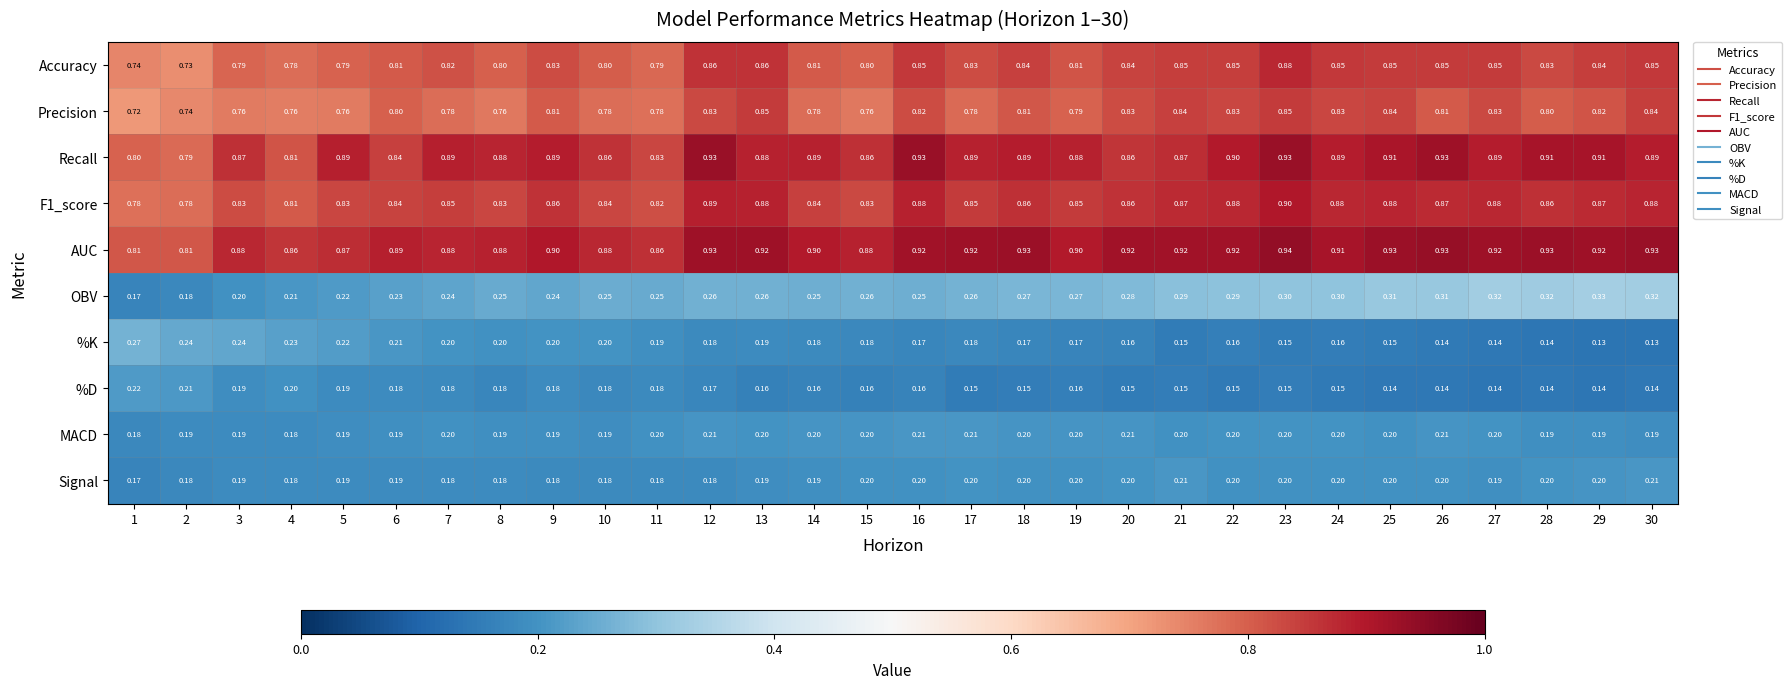

Which series has the largest range (max minus min)?

OBV